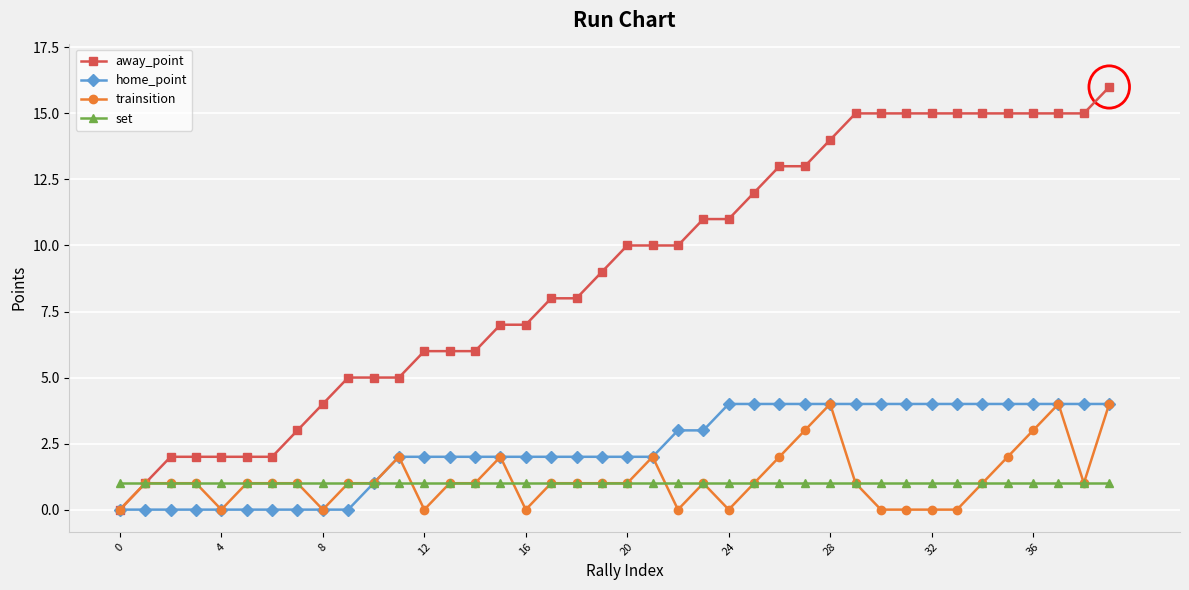

What is the greatest value displayed?

16